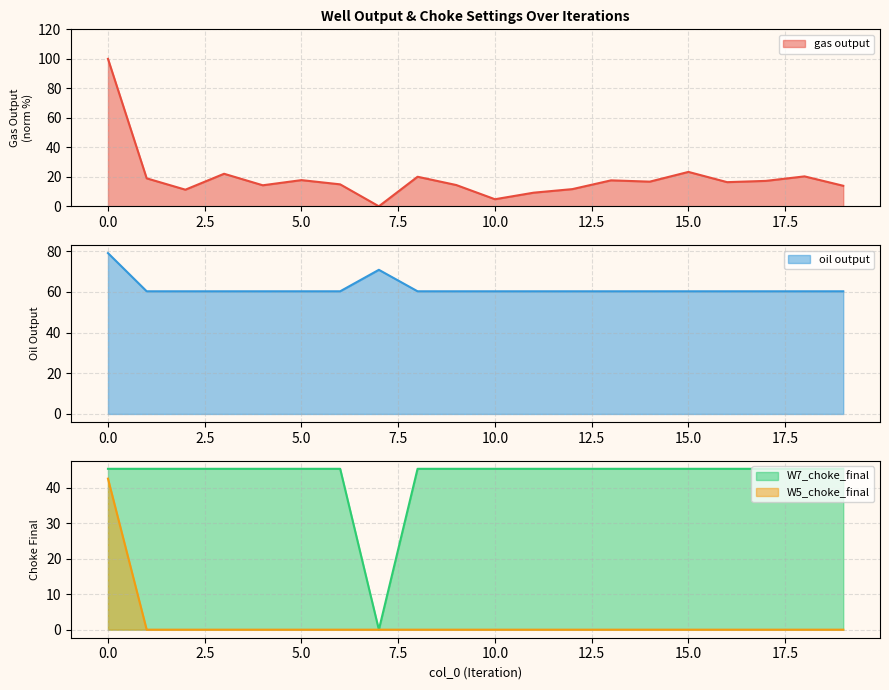

Which series has the largest total across all categories?

oil output